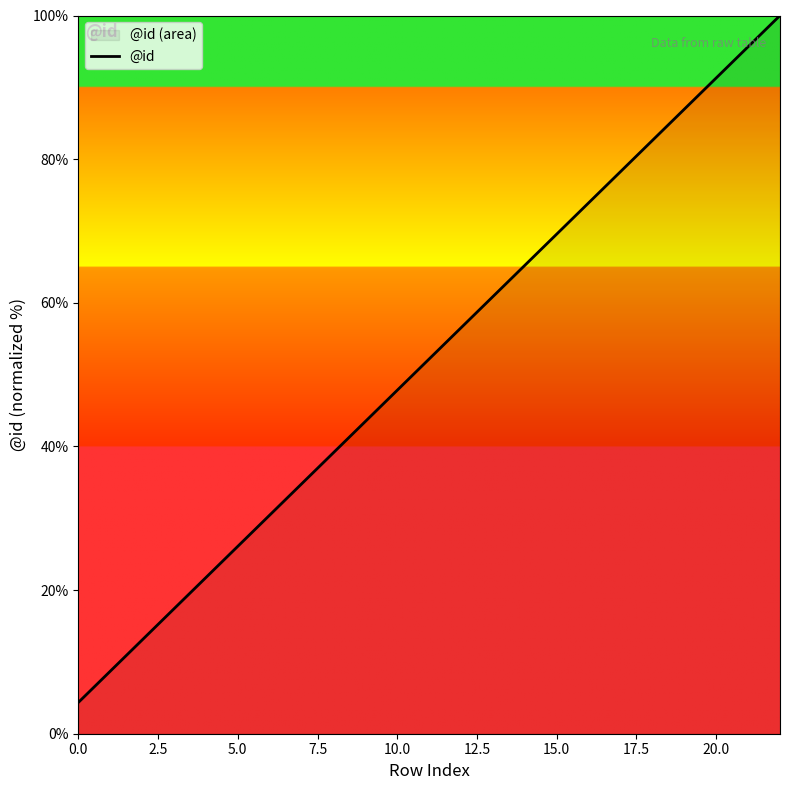

What is the maximum value shown in the chart?

100.0